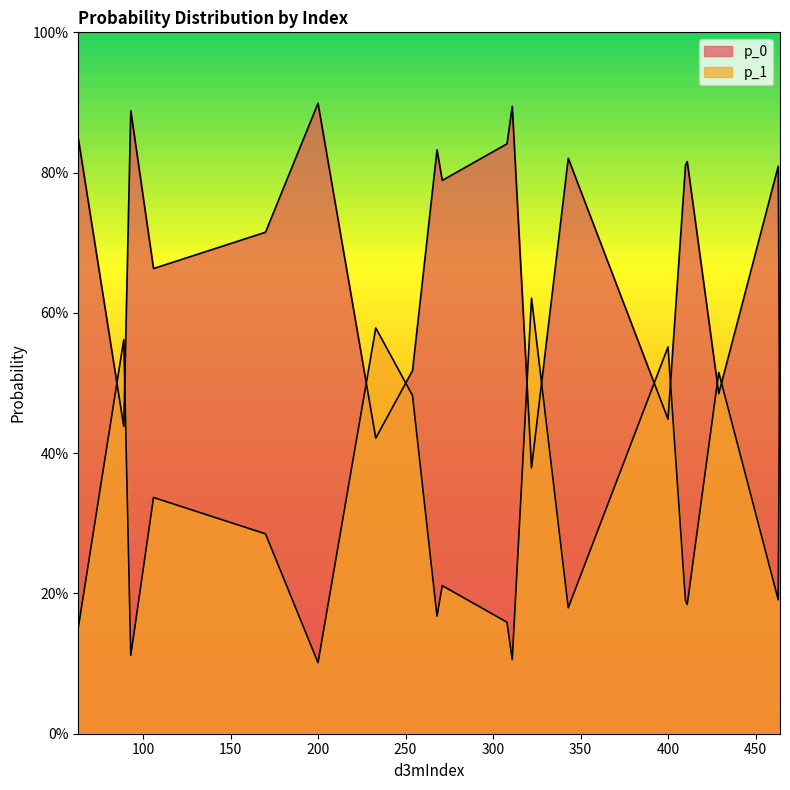

What is the greatest value displayed?

0.9